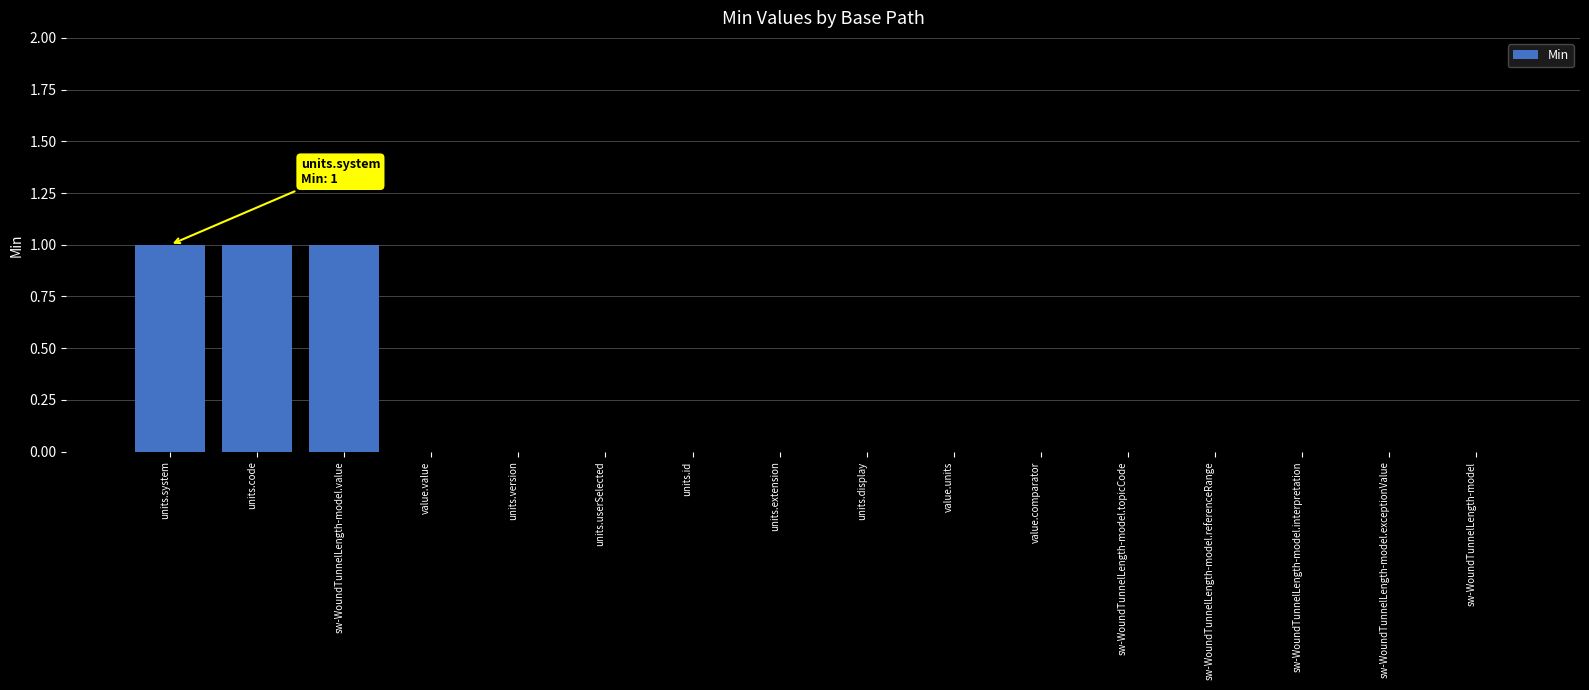

Reading left to right, what are all the values shown in this chart?

1	1	1	0	0	0	0	0	0	0	0	0	0	0	0	0